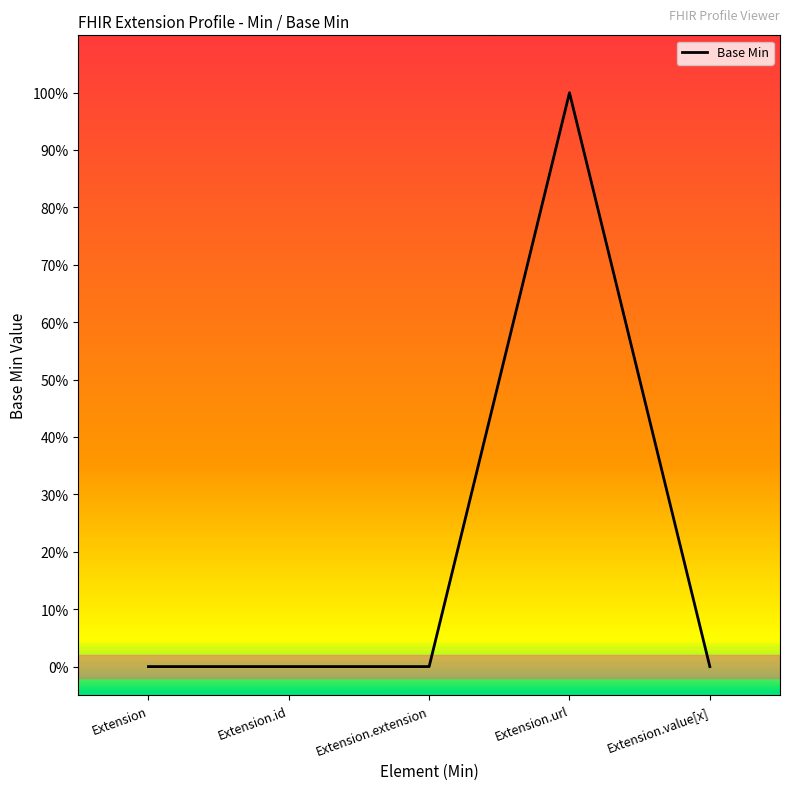

The chart shows a value of 0 at Extension.value[x]. True or false?

True